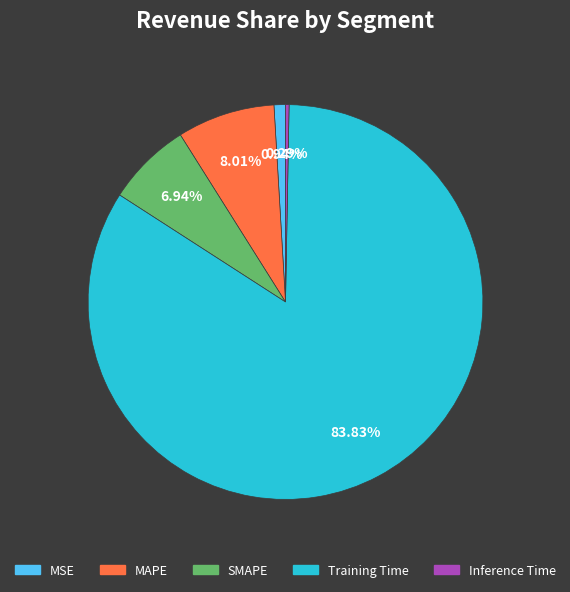

What is the total percentage of MAPE and MSE?

8.9%